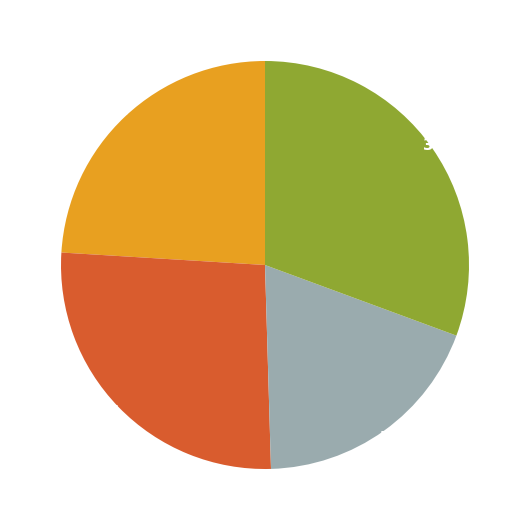

Does any single category account for the majority?

No